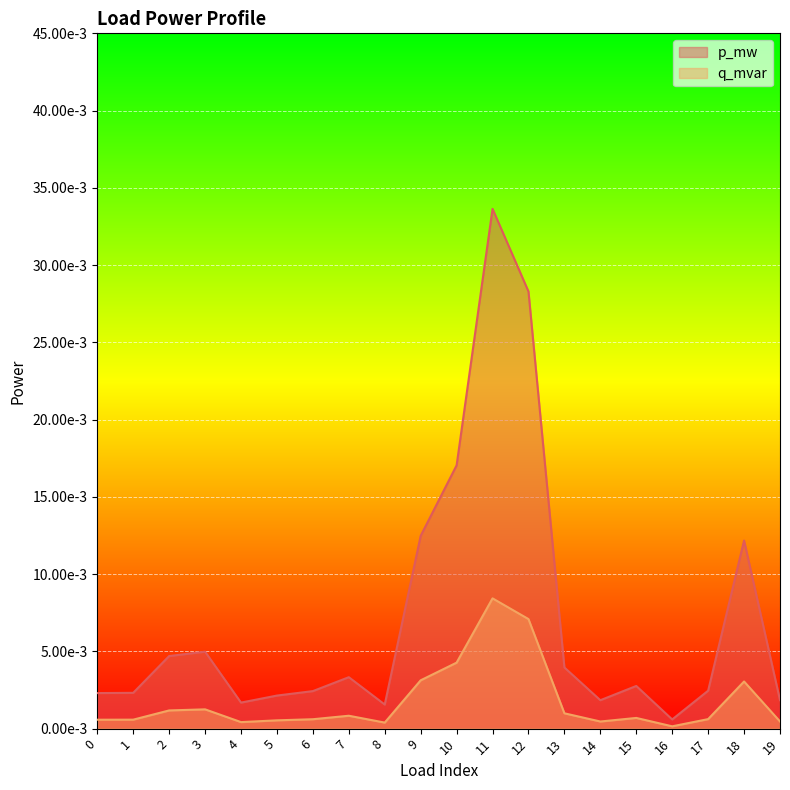

True or false: p_mw has a value of 0.0 at 11.

True